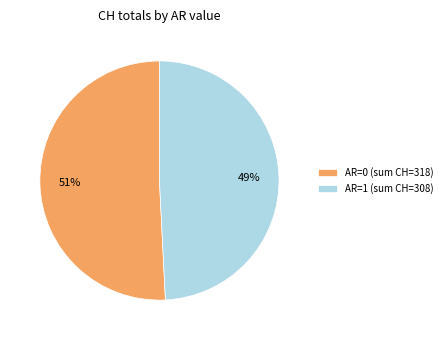

Which slice is the largest?

AR=0 (sum CH=318)